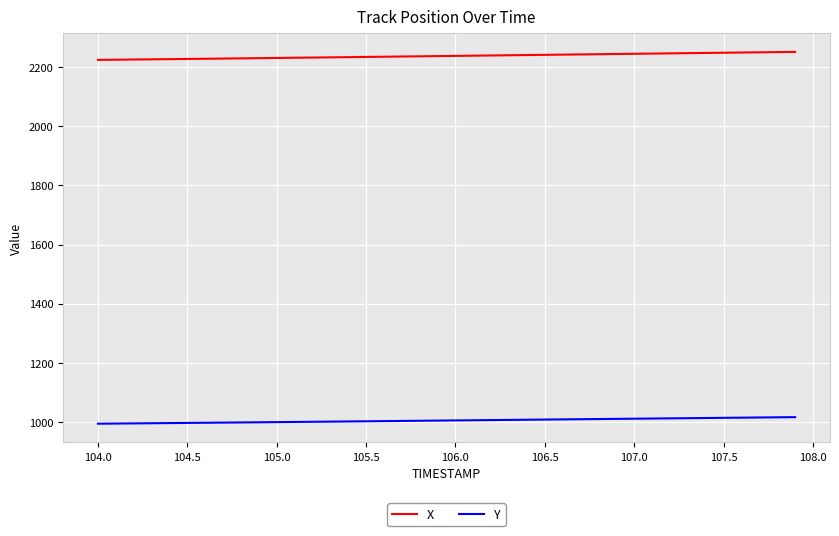

Rank the series by their maximum value, from highest to lowest.

X, Y